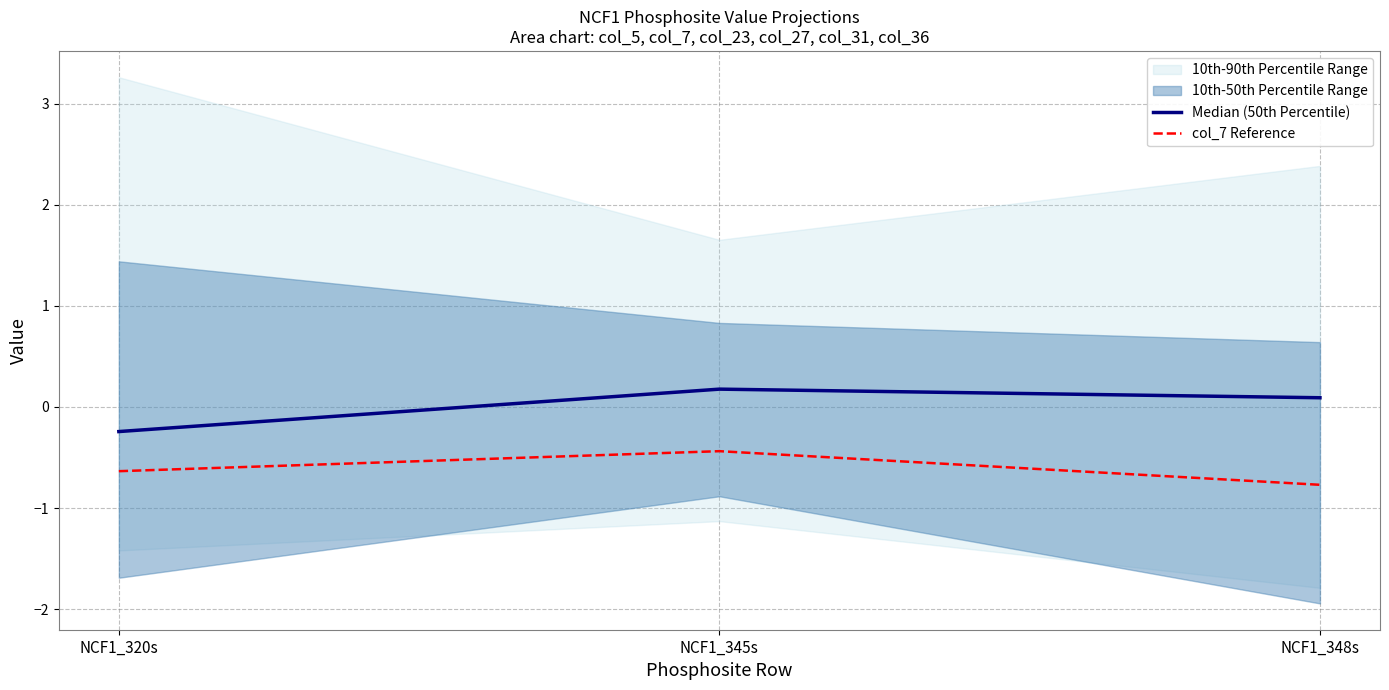

What is the label of the 2nd point from the right?

NCF1_345s